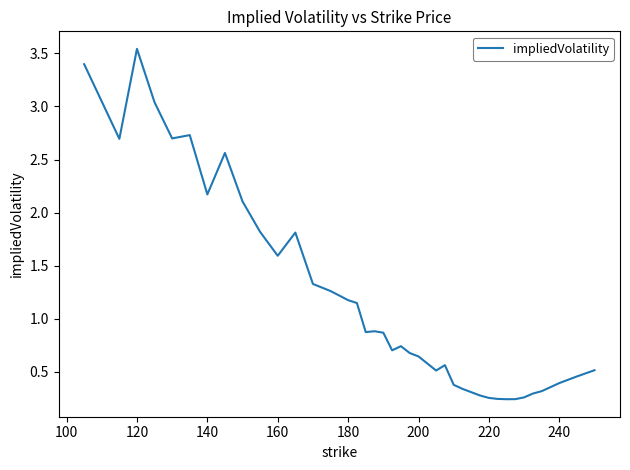

How many distinct data groups are displayed?

1